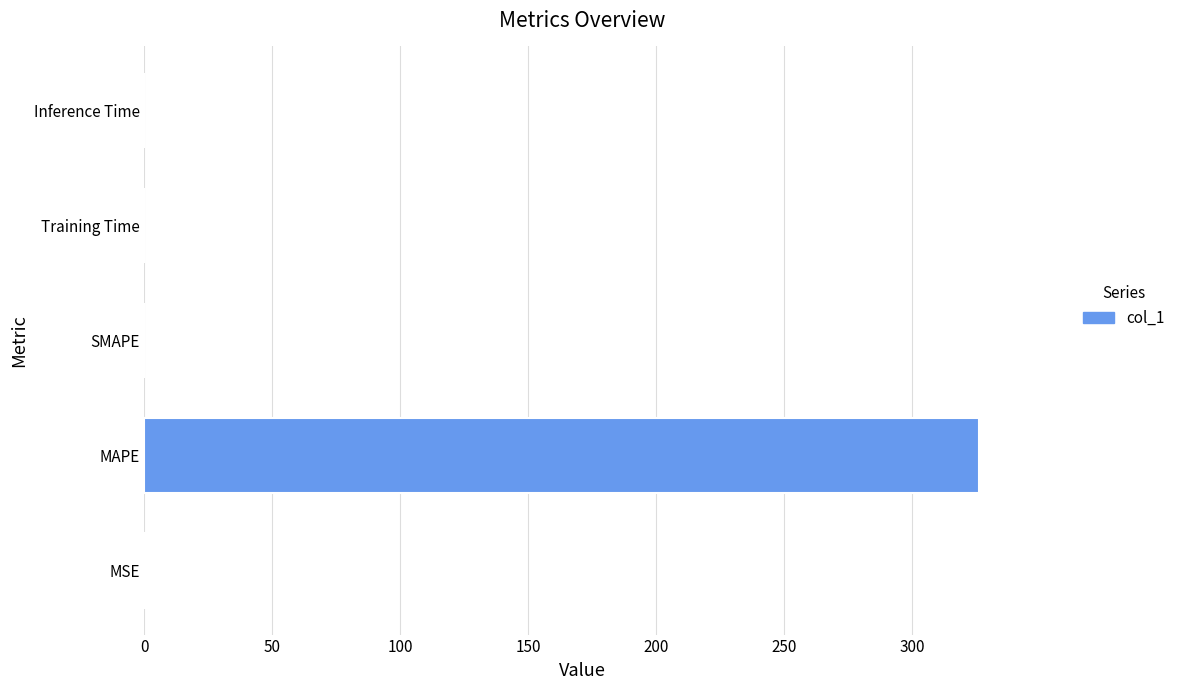

Is it true that the value at SMAPE is 0.0?

True